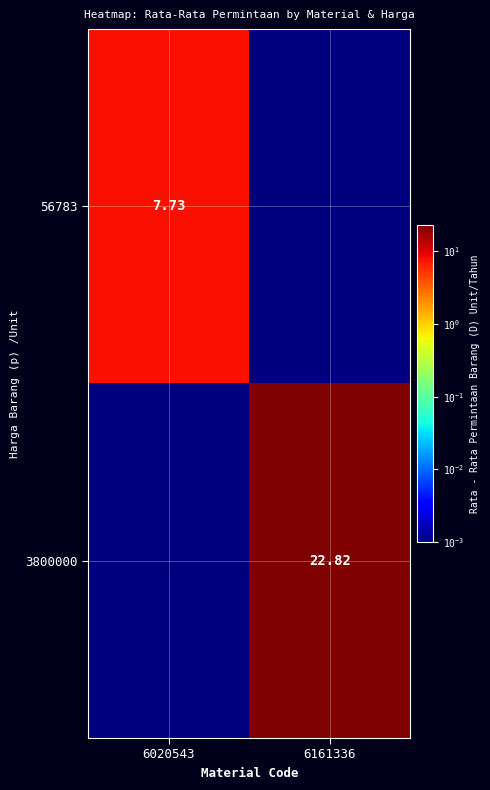

The value of 3800000 at 6020543 is 0.0. True or false?

False